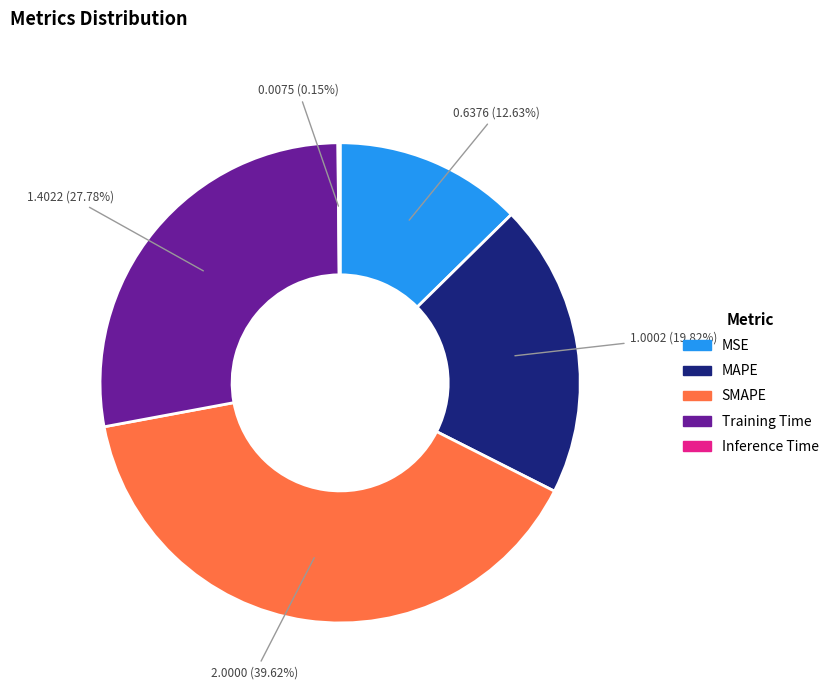

Is SMAPE the majority of the pie?

No